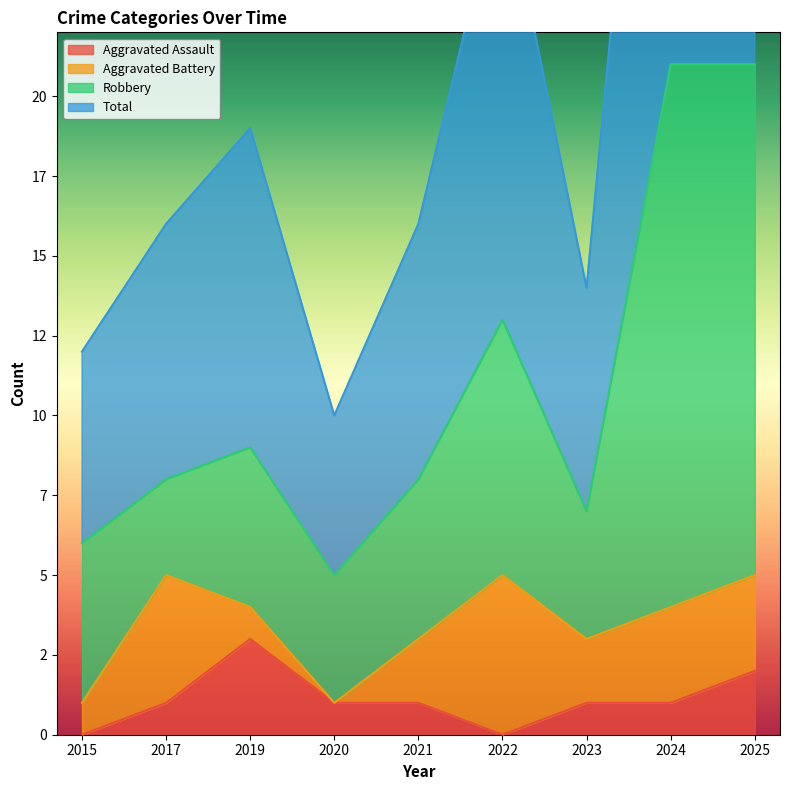

True or false: Total and Aggravated Assault cross at least once.

False